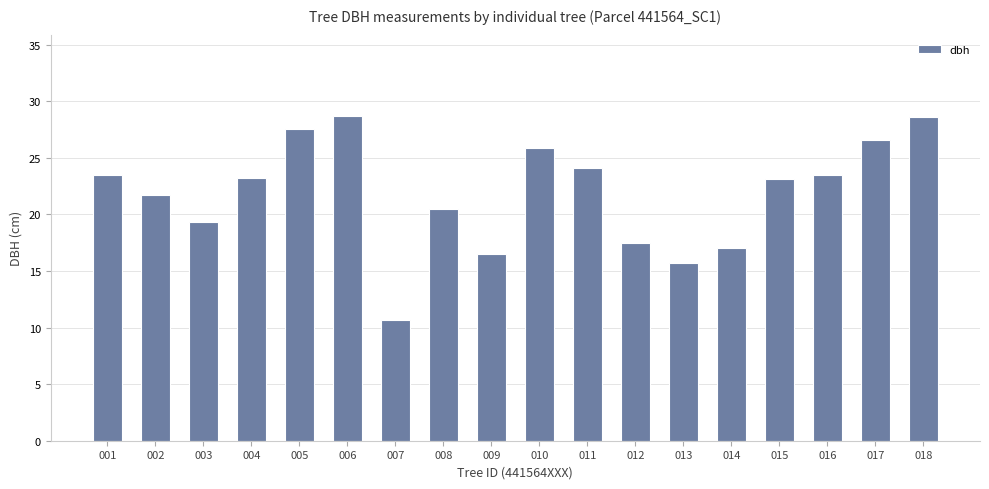

The value at 018 is 50.7. True or false?

False